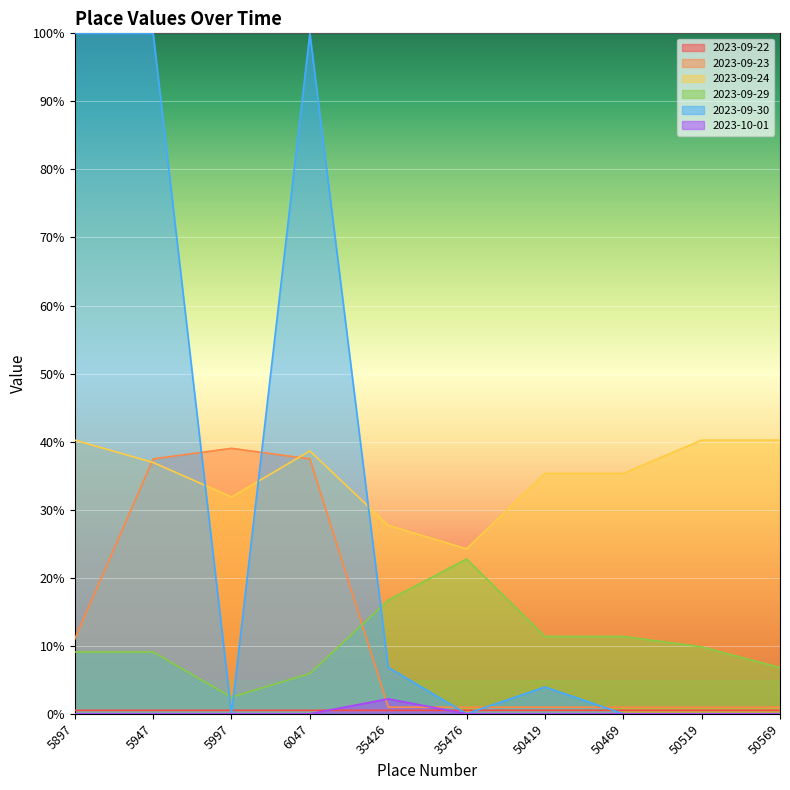

Count the number of categories in the chart.

10